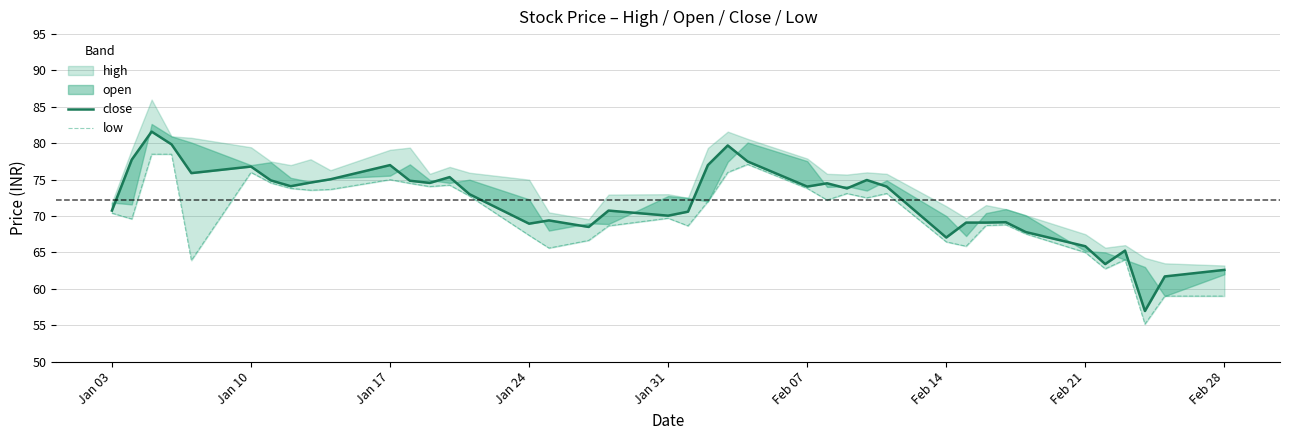

At which label is close closest to 69?

Jan 24